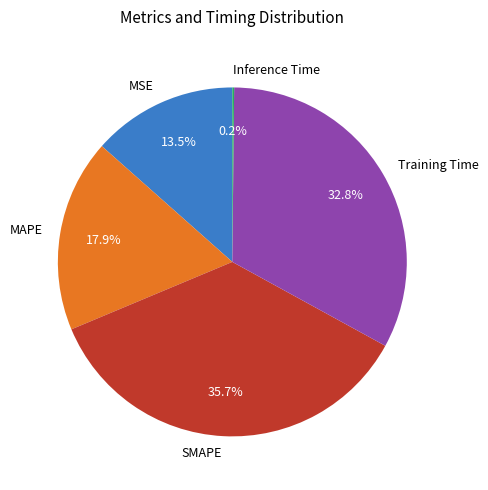

To the nearest percent, what portion does Training Time represent?

33%